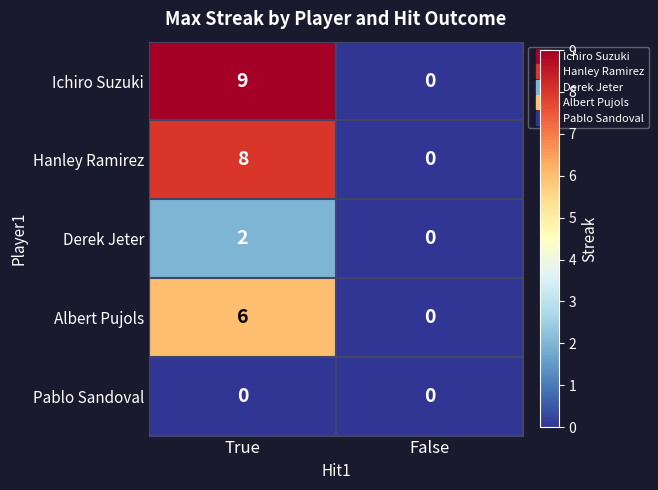

Which series has the largest total across all categories?

Ichiro Suzuki